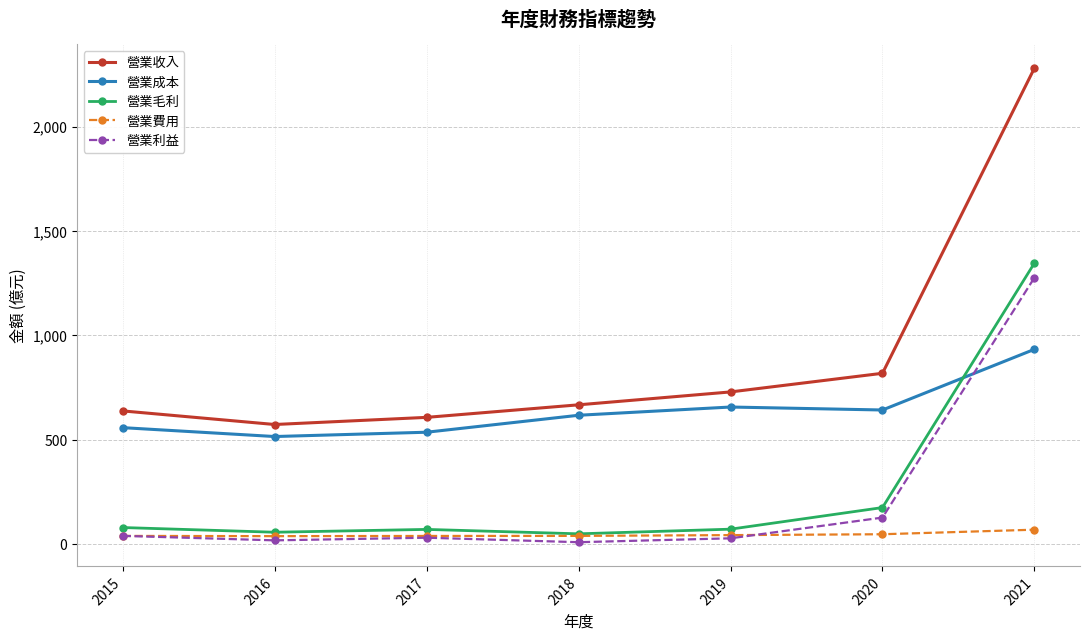

True or false: 營業利益 has more than 2 points higher than both neighbors.

False